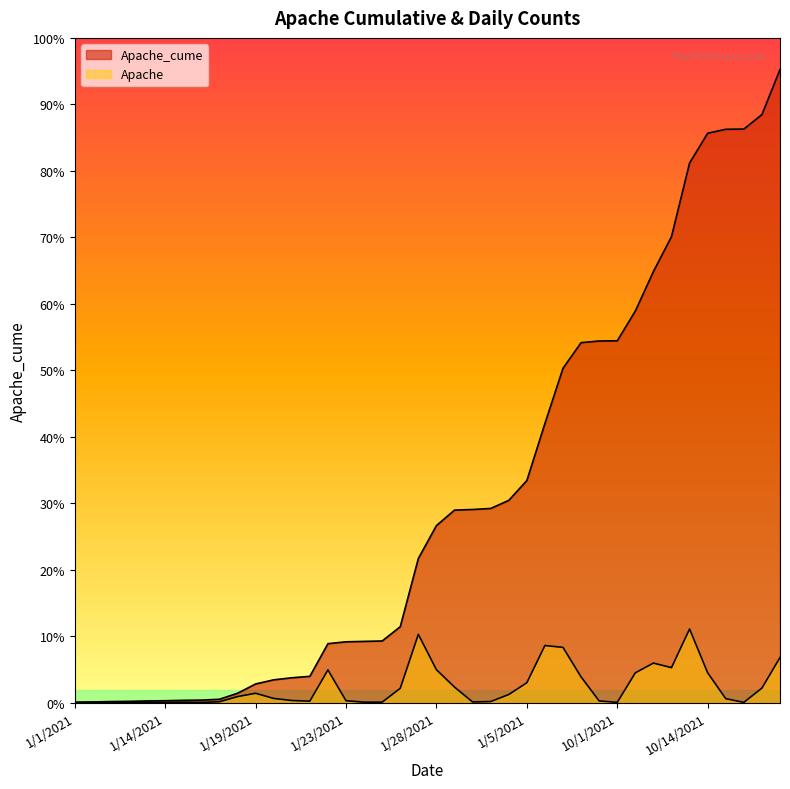

The value of Apache_cume at 1/13/2021 is 12. True or false?

False